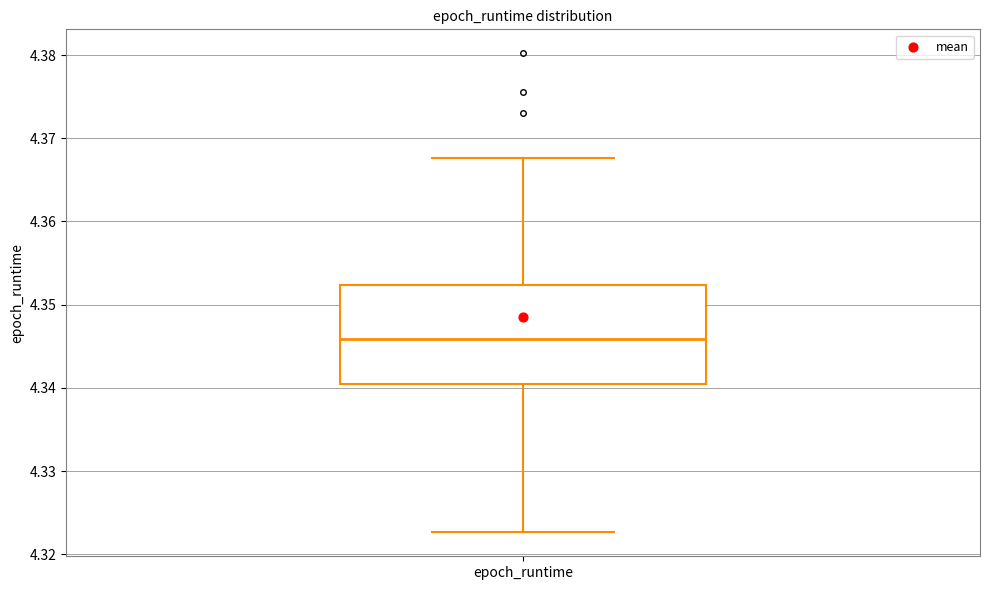

Transcribe this box plot: give where the median line is, the range the box spans, and where the two whiskers end, as read against the y-axis. The values are not printed on the chart, so give them approximately, as read against the axis.

median 4.346, box 4.340 to 4.352, whiskers 4.323 to 4.368